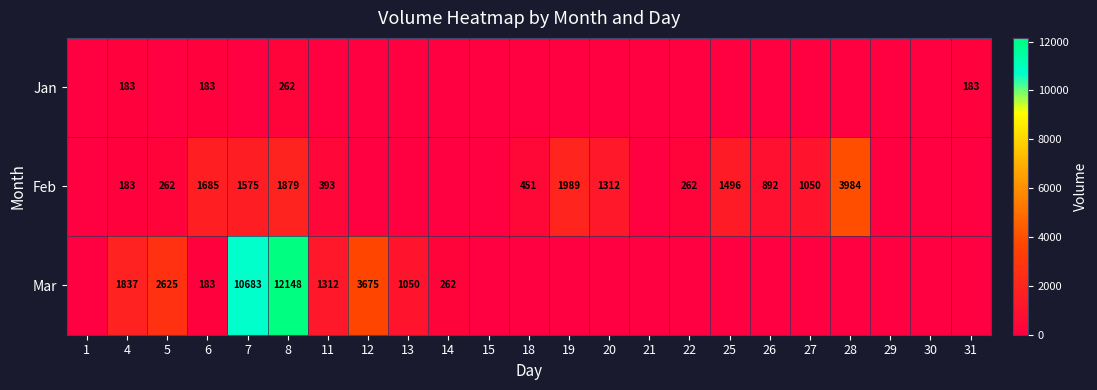

Count the number of categories in the chart.

23